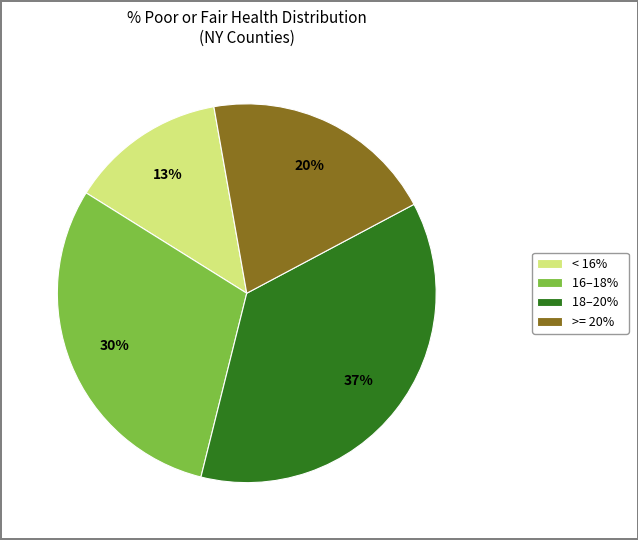

Is the sum of >= 20% and 18–20% greater than half?

Yes